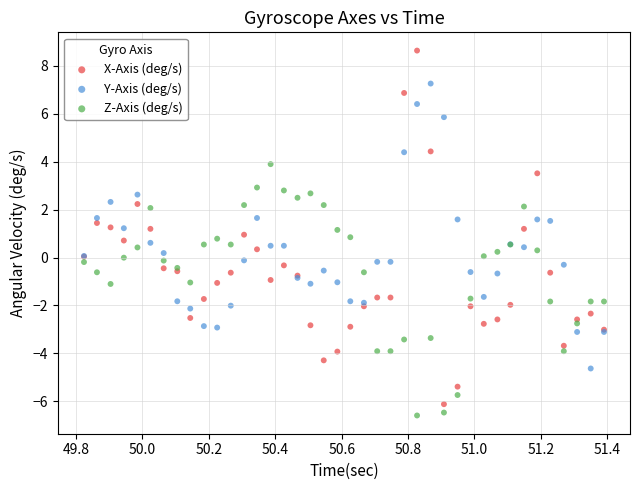

Which series reaches the maximum Y coordinate?

X-Axis (deg/s)